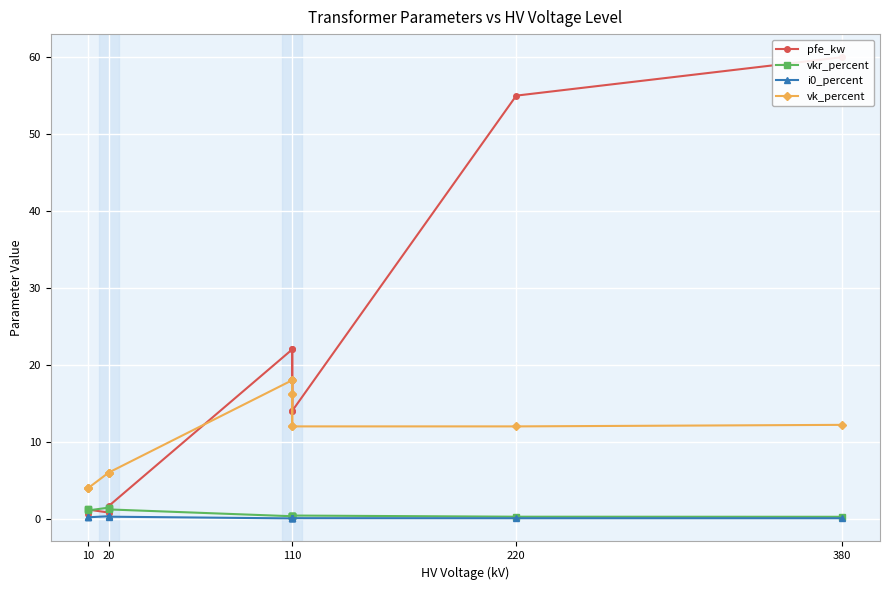

Which series changed the most between 10 and 380?

pfe_kw